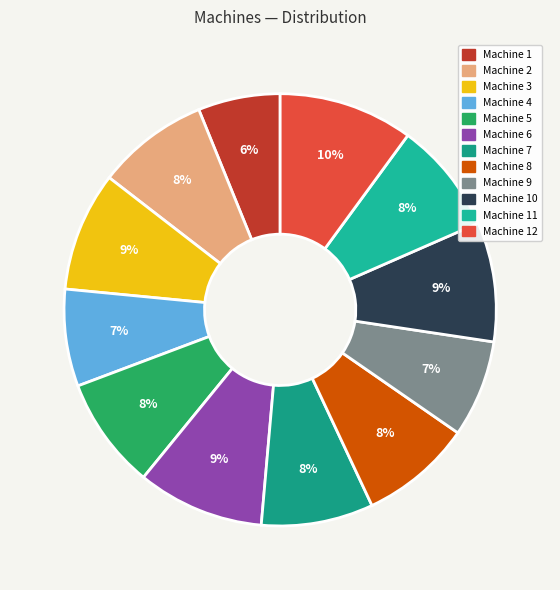

What is the largest slice in the pie chart?

Machine 12